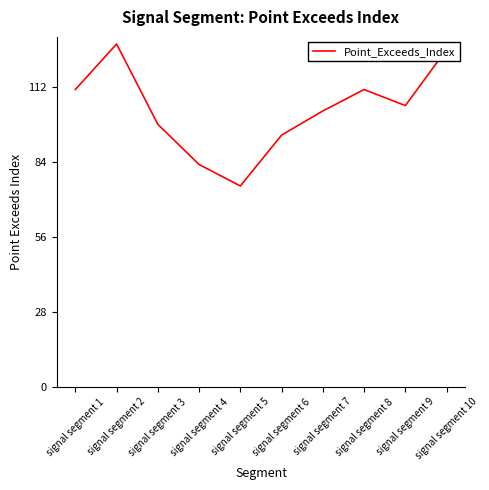

True or false: the data has more than 1 interior local peaks.

True